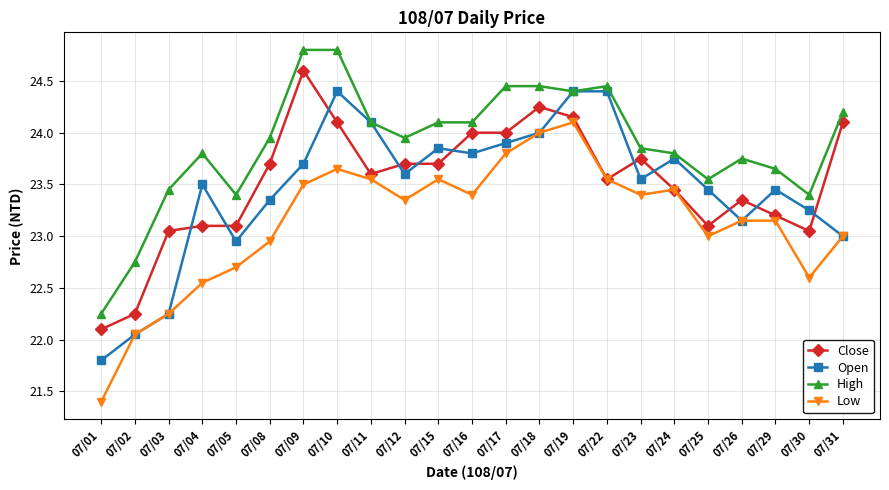

List the series in order of their peak value, lowest first.

Low, Open, Close, High